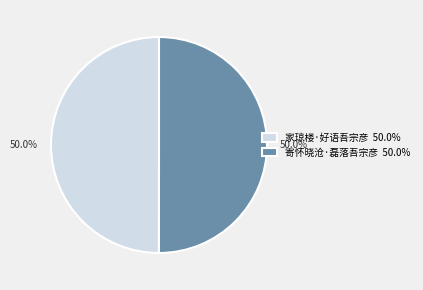

Is the sum of 寄怀晓沧·磊落吾宗彦 50.0% and 家琼楼·好语吾宗彦 50.0% greater than half?

Yes